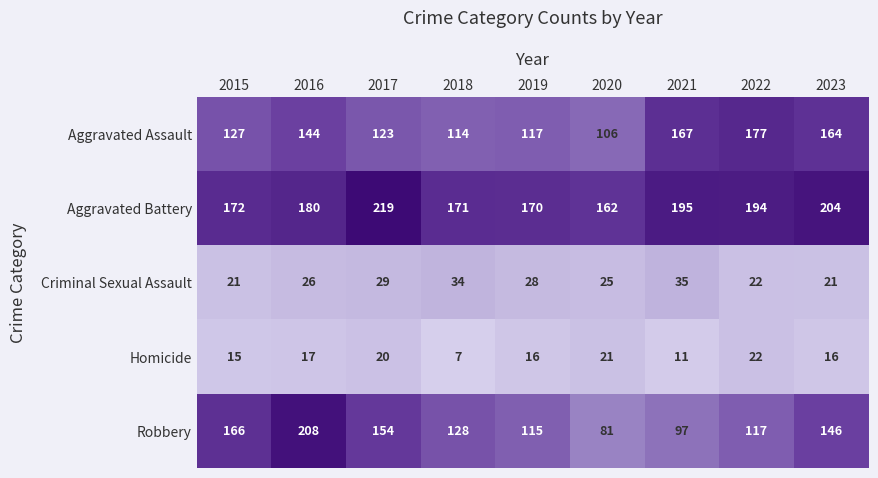

List the labels in order of Aggravated Battery value, smallest first.

2020, 2019, 2018, 2015, 2016, 2022, 2021, 2023, 2017